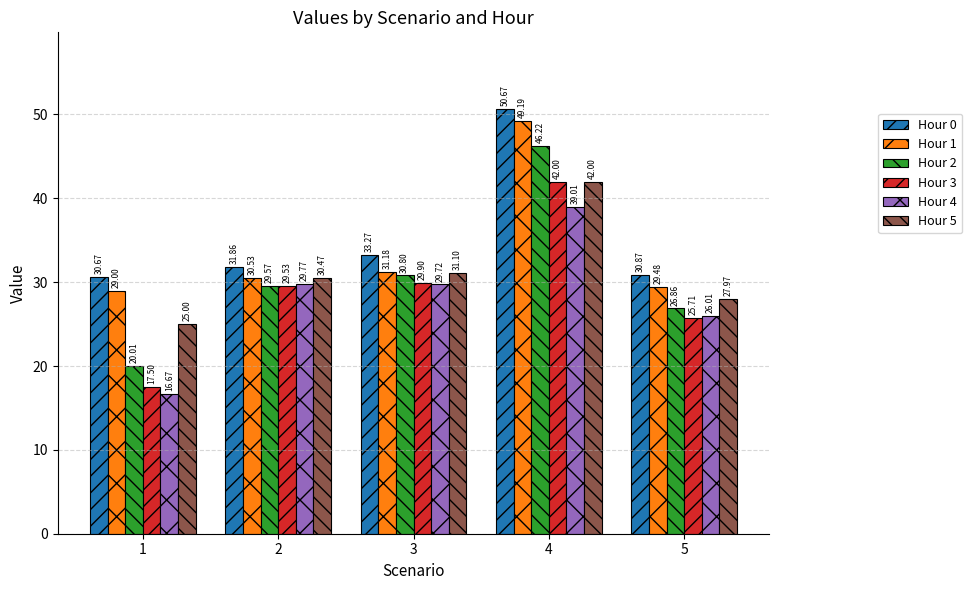

What is the total value across all series at 2?

181.7